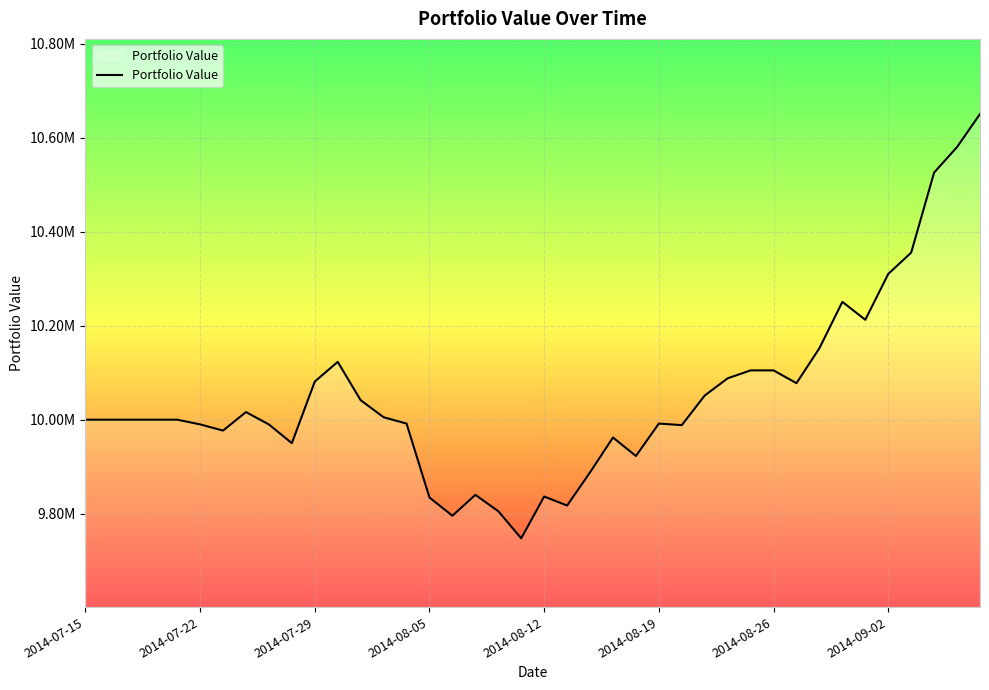

What is the value of the 36th point from the left?

10309947.0